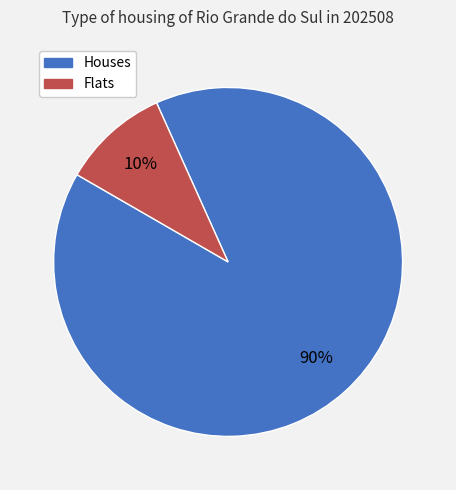

Is there a majority slice in this chart?

Yes